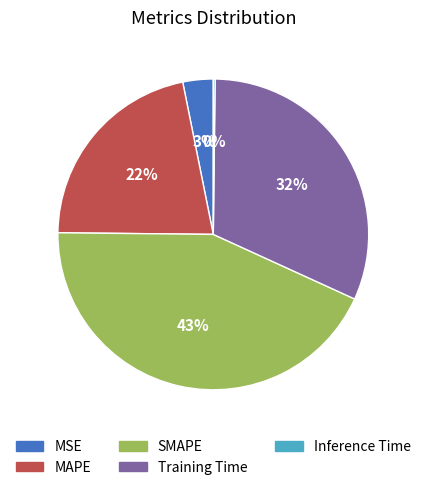

To the nearest percent, what portion does MAPE represent?

22%